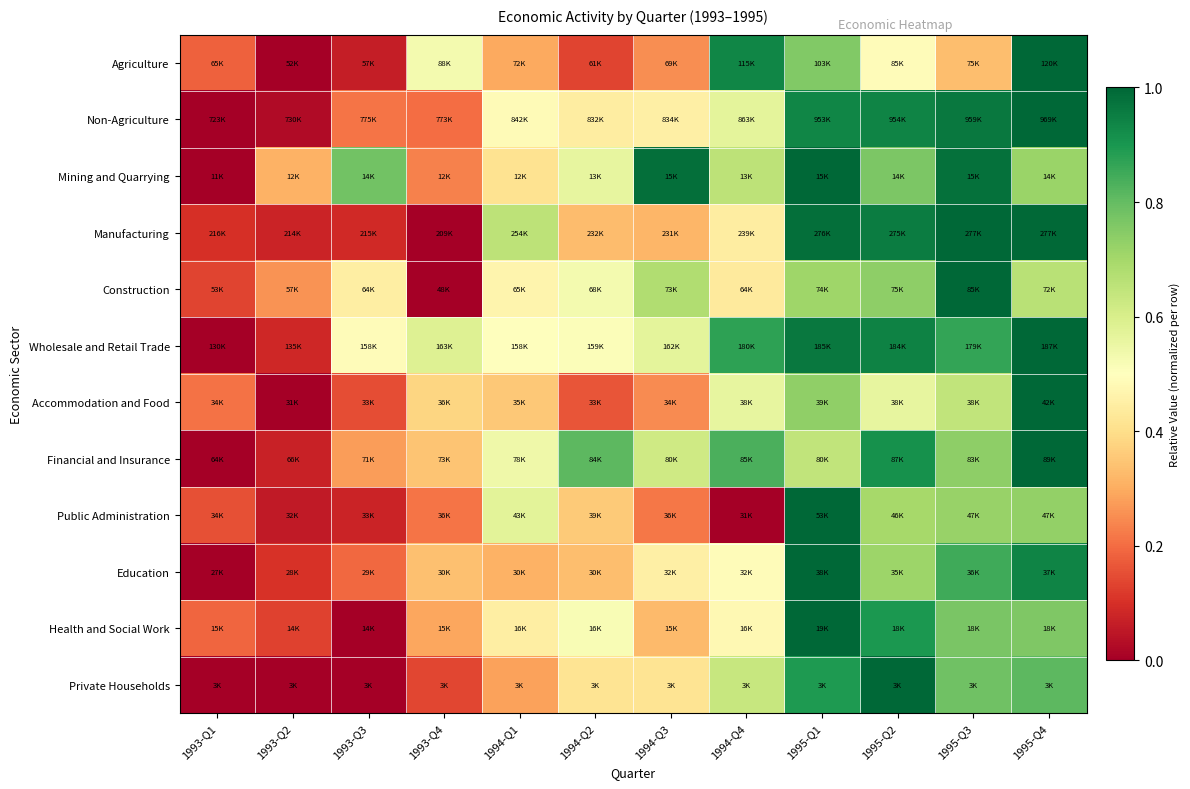

What is the spread (max minus min) of values at 1994-Q1?

0.4